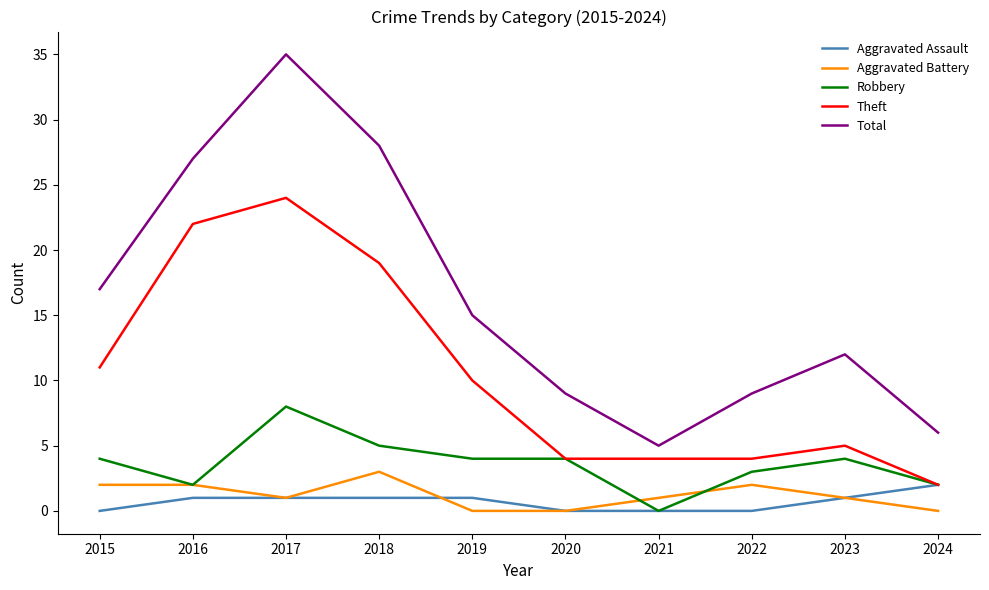

The value of Total at 2021 is 8. True or false?

False